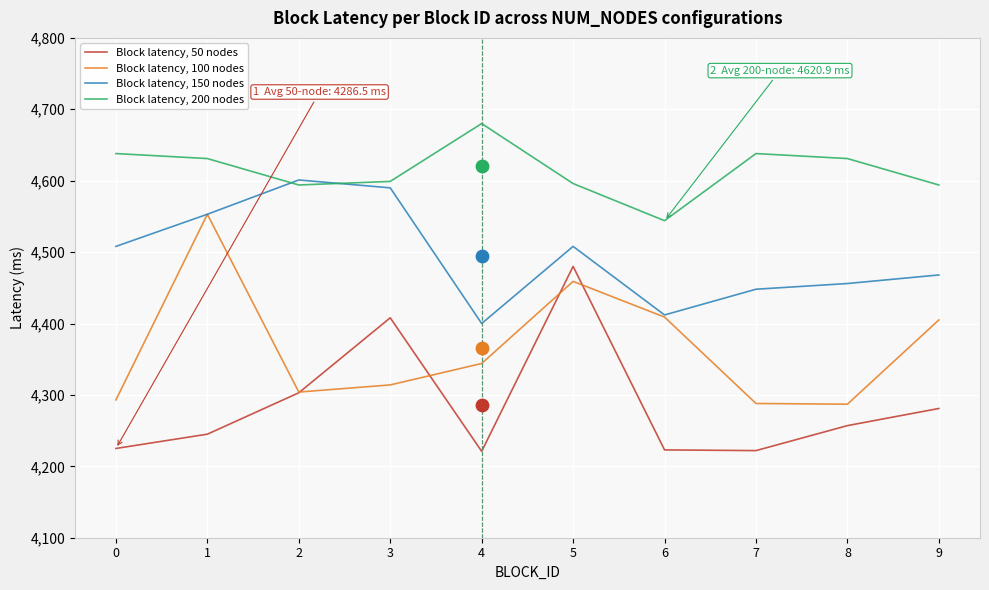

At how many categories does at least one series exceed 4662?

1